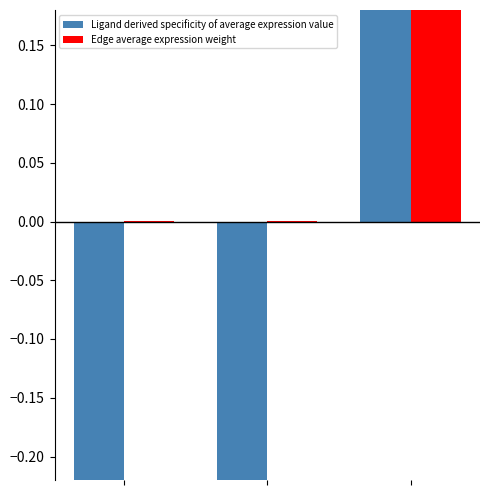

What is the value of the Edge average expression weight bar at the 3rd from the left?

0.2